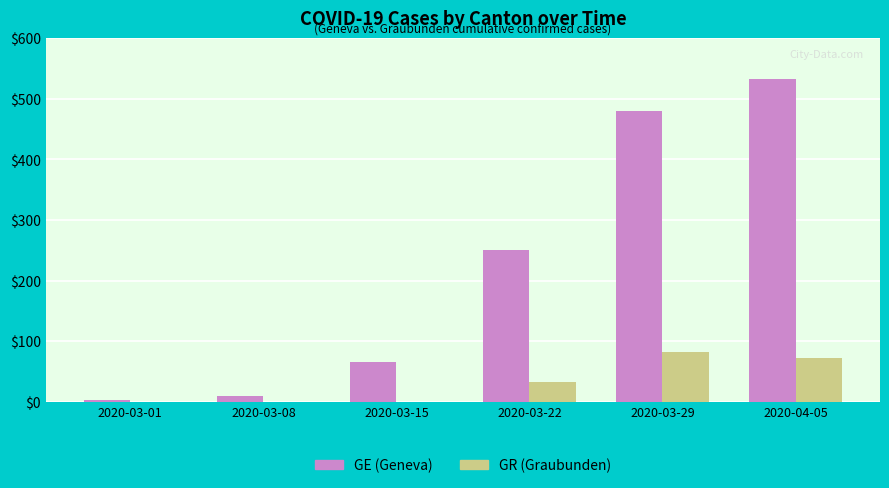

What is the greatest value displayed?

533